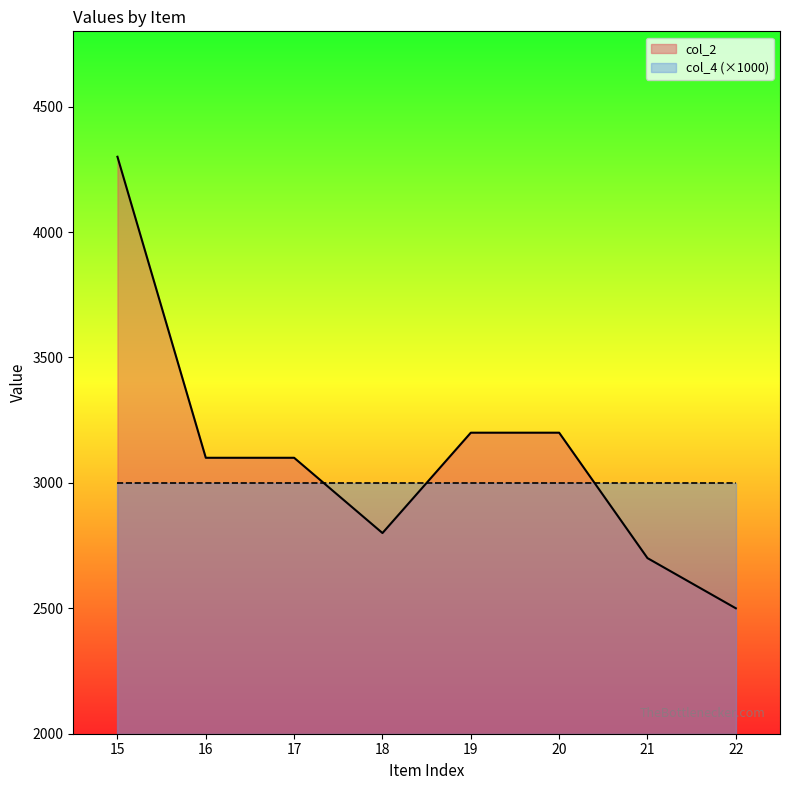

What is the difference between the maximum and minimum values?

1800